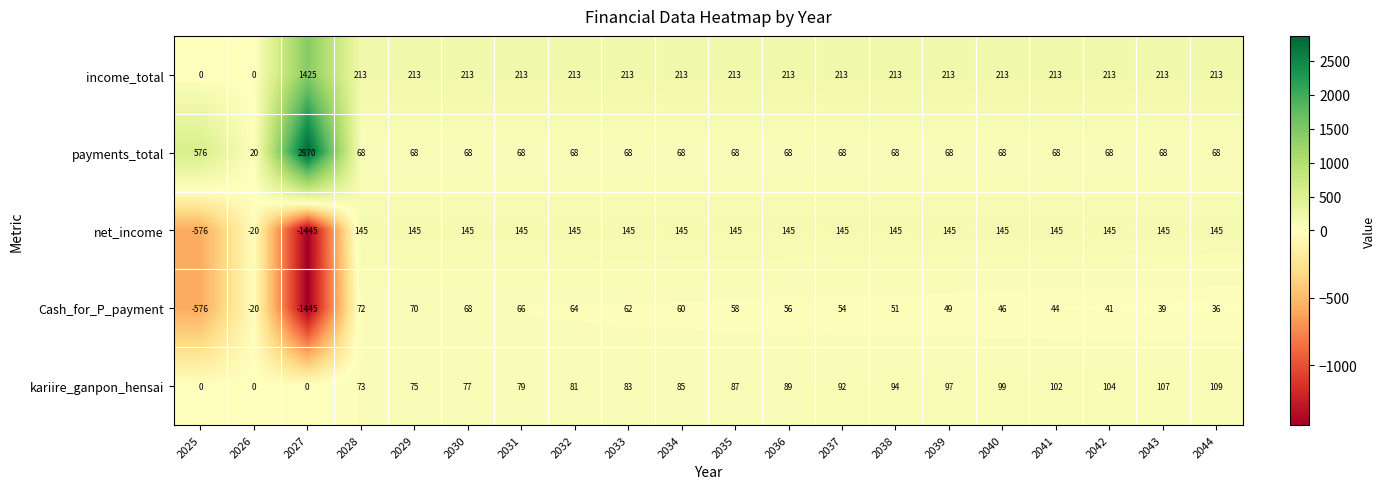

What is the total value across all series at 2038?

571